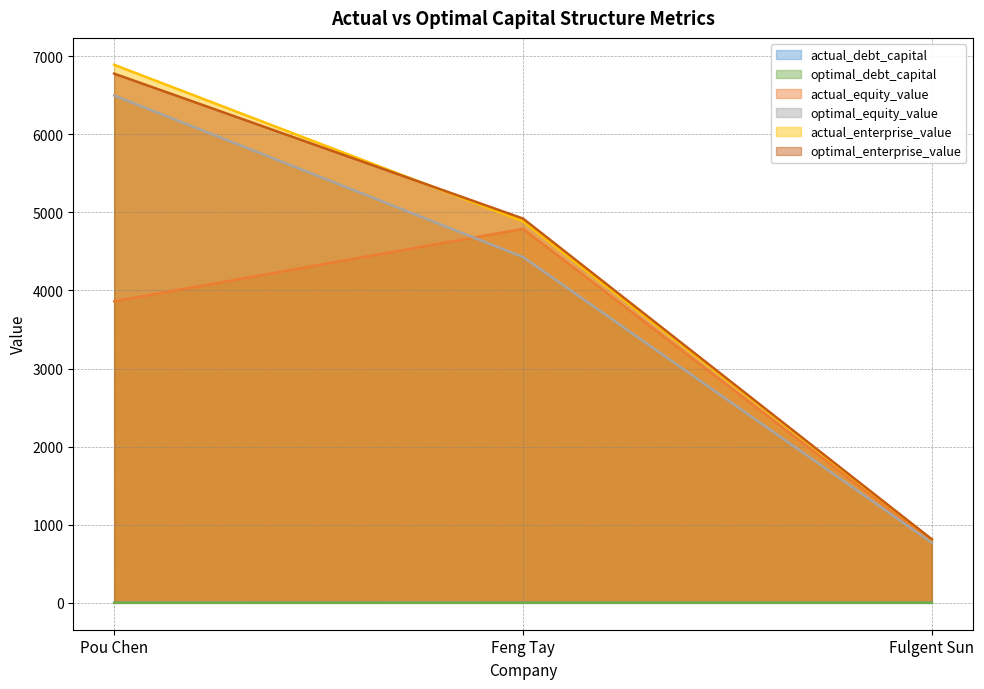

True or false: actual_equity_value has a value of 1220.2 at Feng Tay.

False